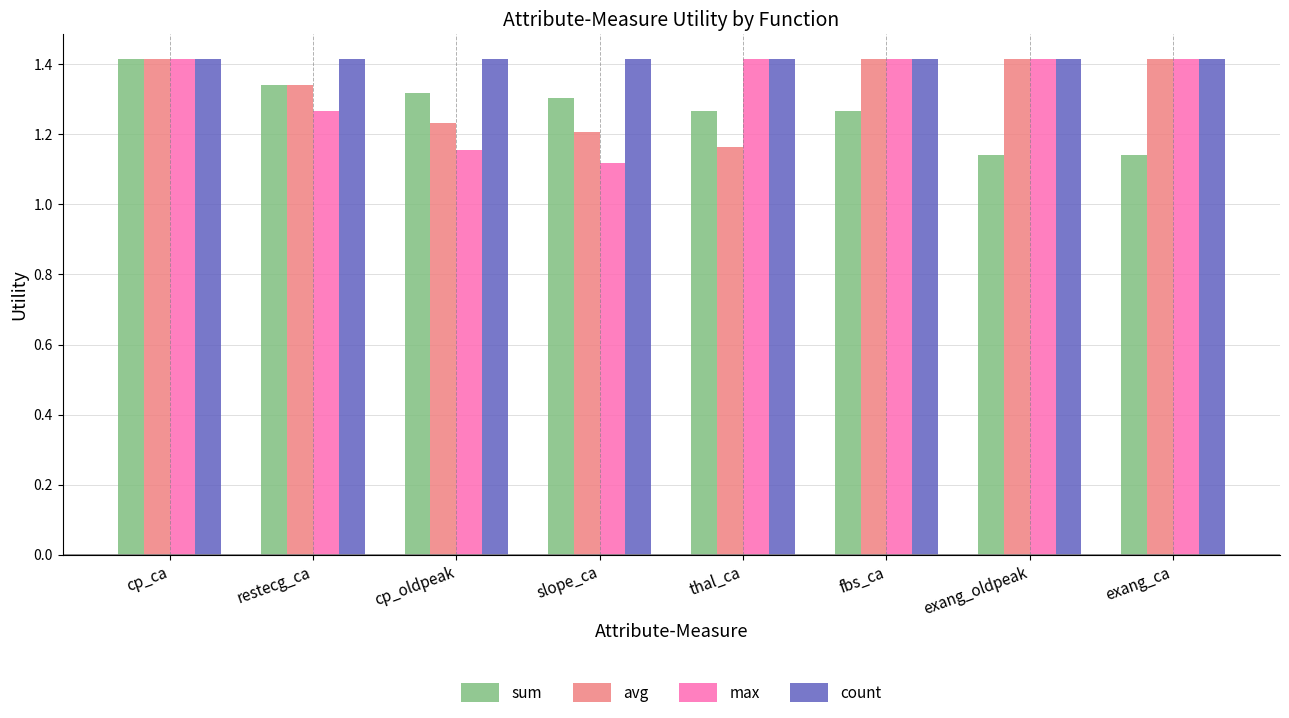

What is the sum of all sum values?

10.2